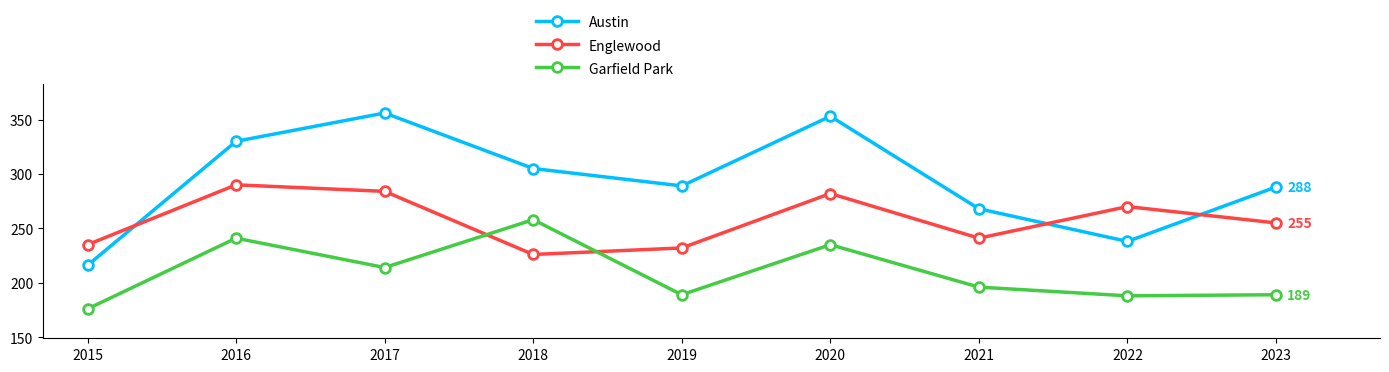

Where do Englewood and Garfield Park first cross each other?

2017 and 2018